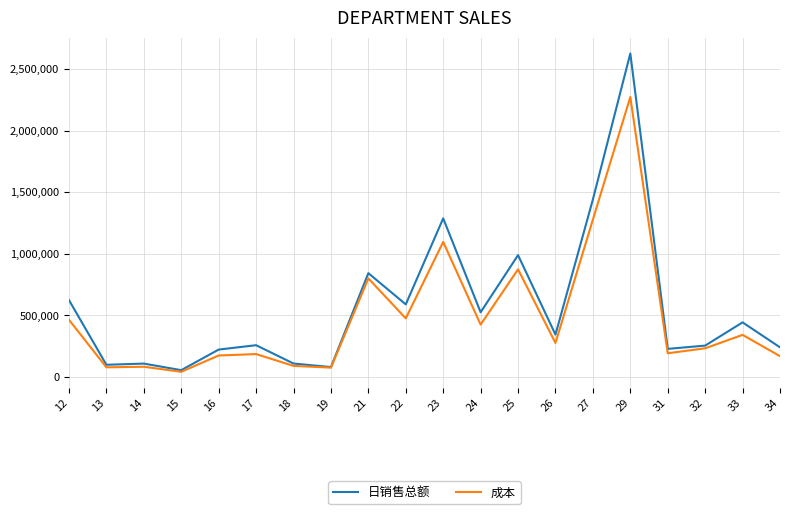

What is the difference between the second highest and minimum values in the 日销售总额 series?

1386569.1